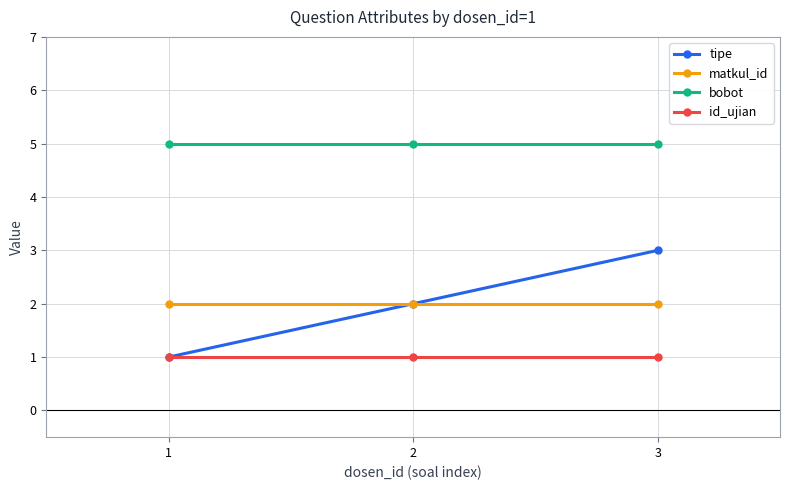

What is the sum of all bobot values?

15